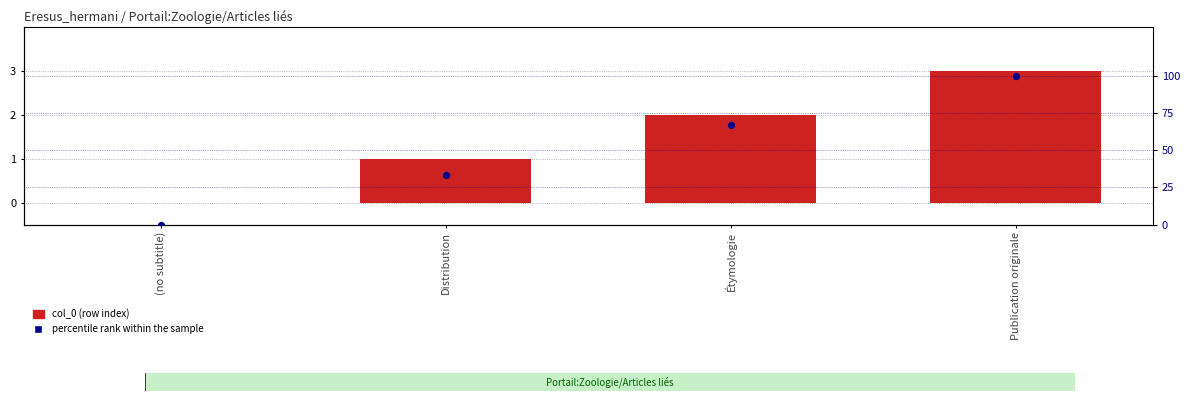

Which series contains the highest Y value?

percentile rank within the sample